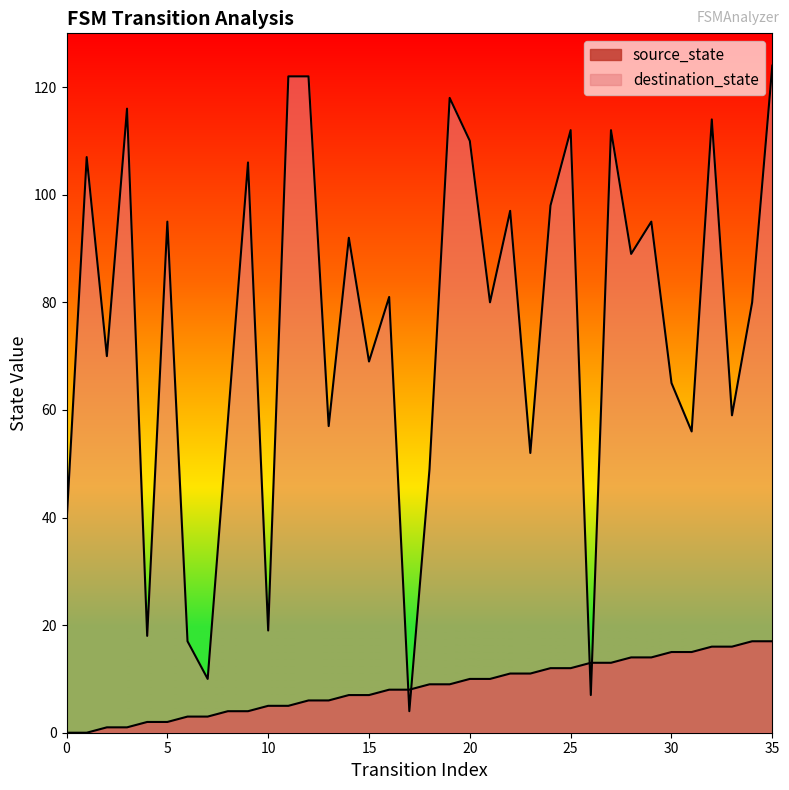

What are all the series names shown in the legend?

source_state, destination_state